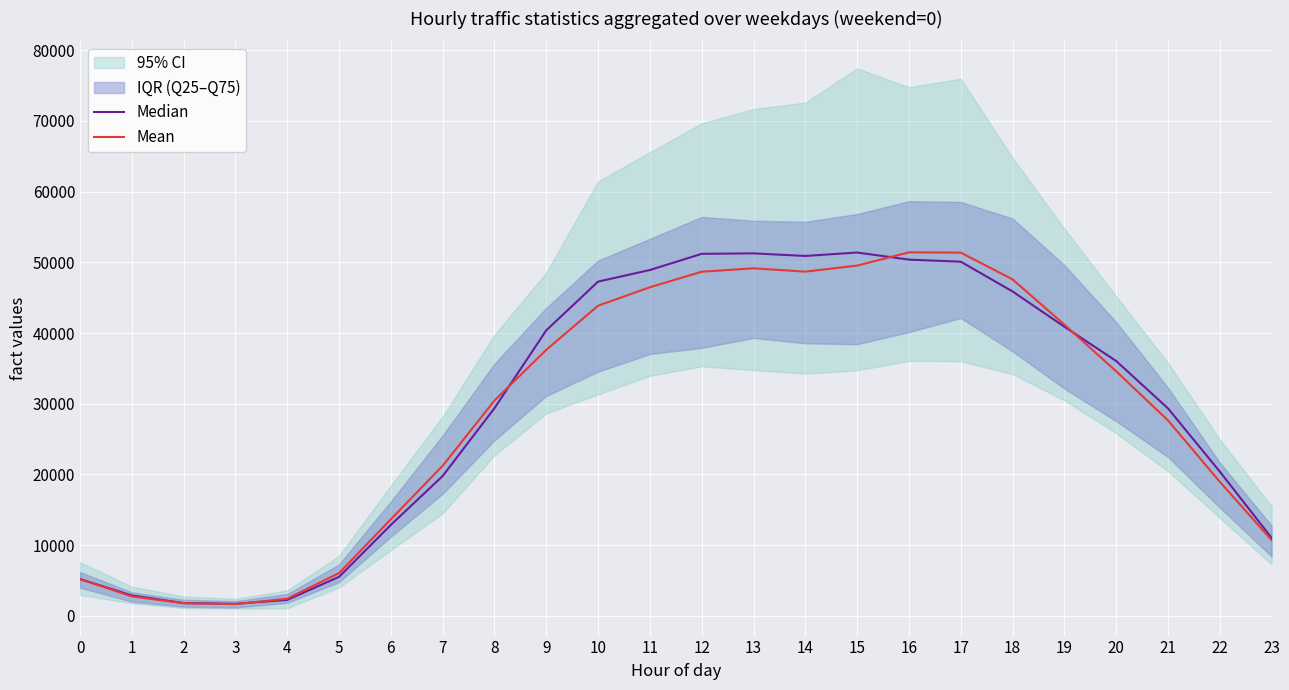

At which category does the chart reach its peak across all series?

16